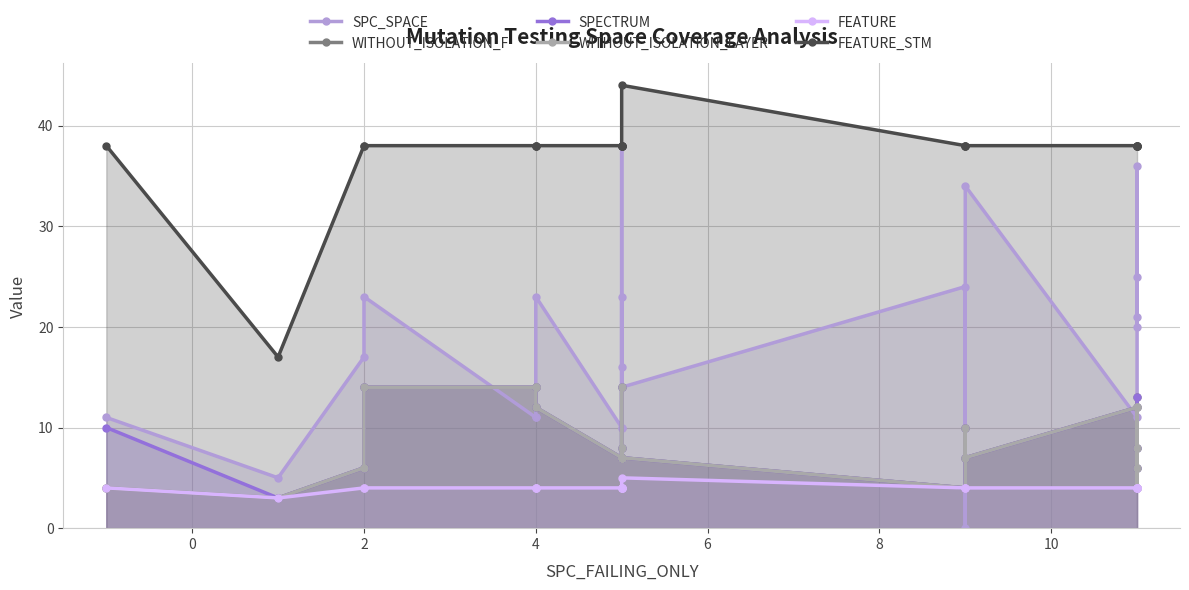

How many values in the WITHOUT_ISOLATION_LAYER series are below 7?

6